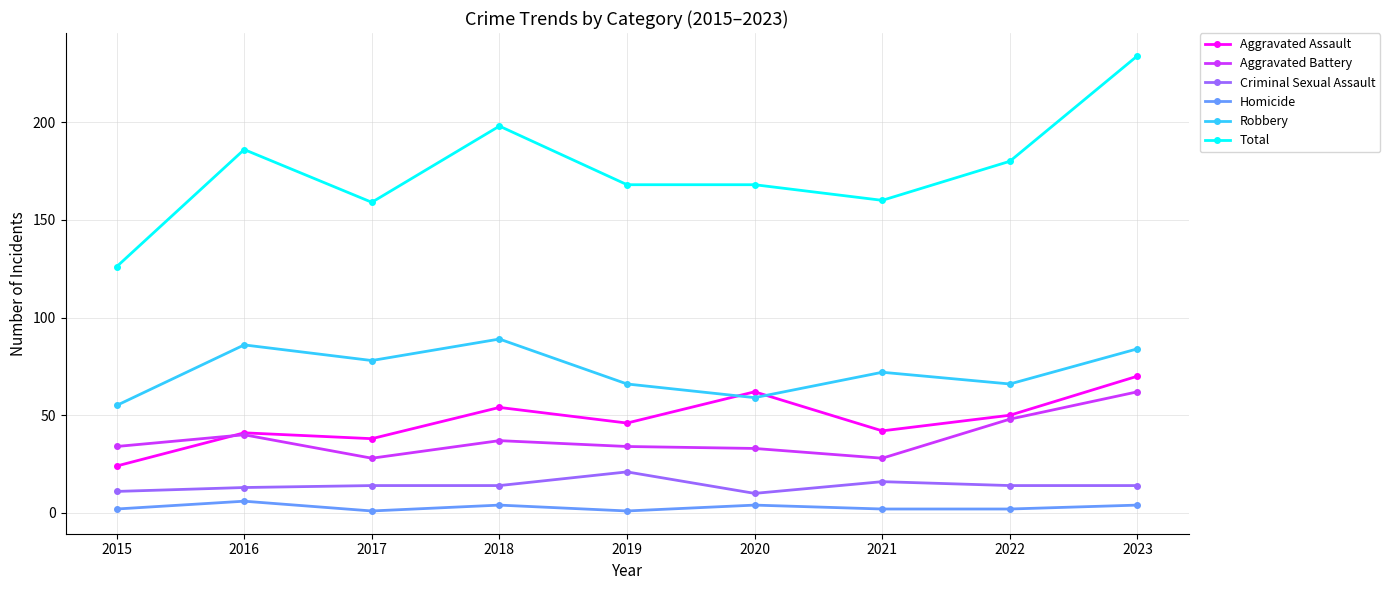

What is the difference between the maximum and minimum values in the Robbery series?

34